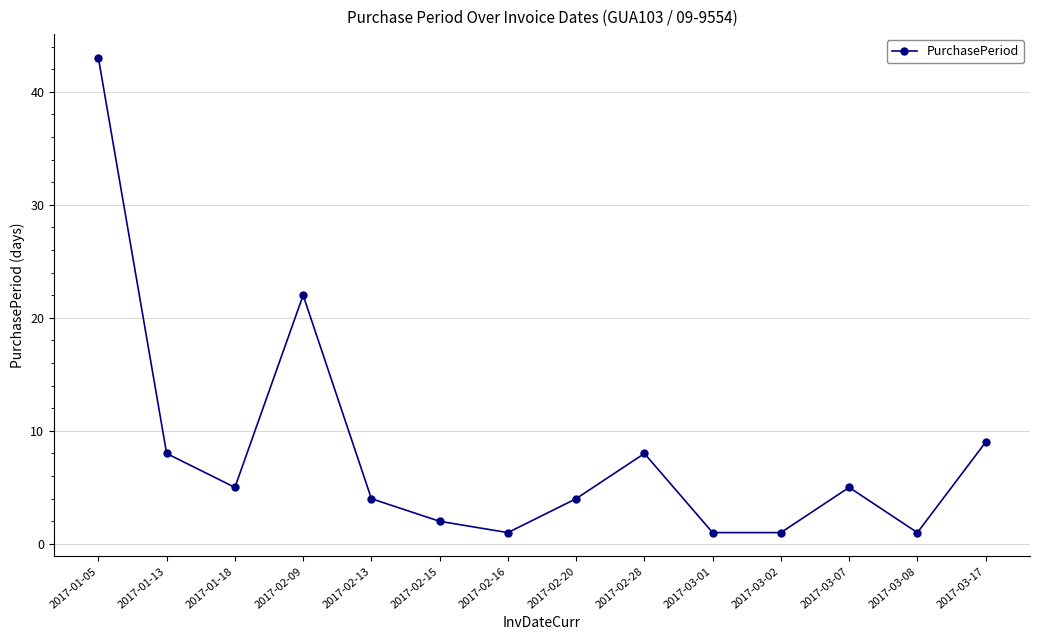

What is the difference between the maximum and minimum values?

42